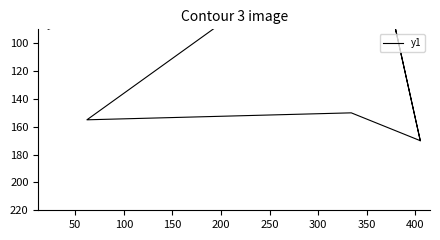

True or false: the data has more than 1 interior local peaks.

True